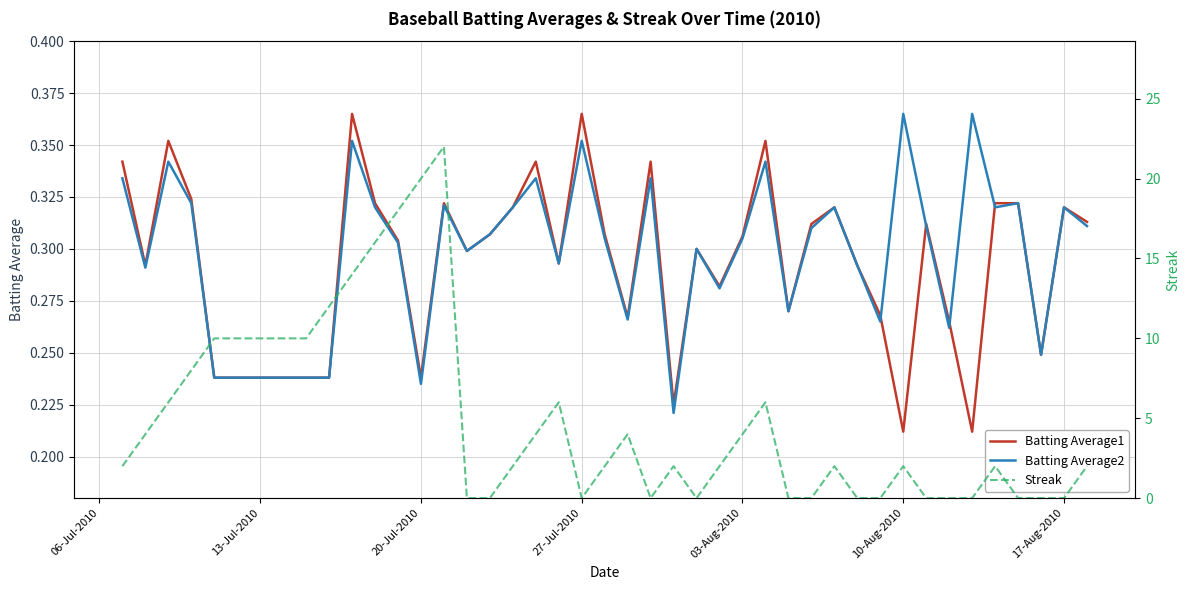

Rank the series by their maximum value, from lowest to highest.

Batting Average1, Batting Average2, Streak